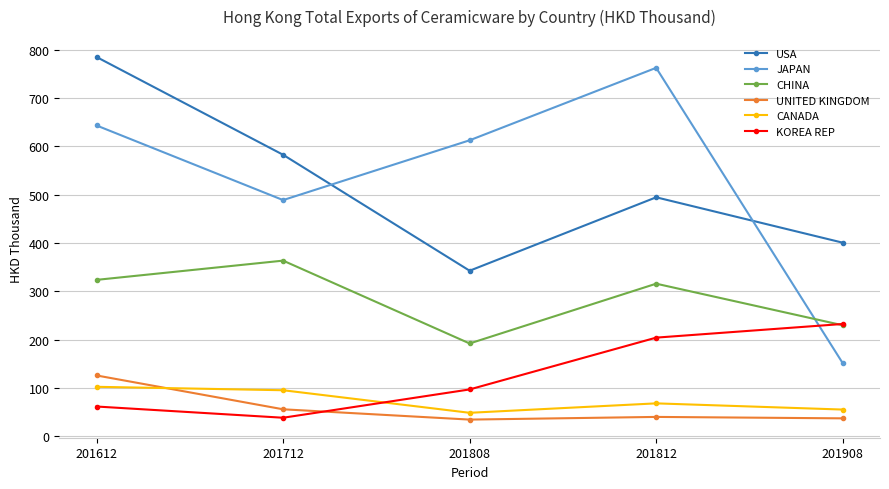

Is the value of JAPAN at 201908 greater than the value of CHINA at 201712?

No